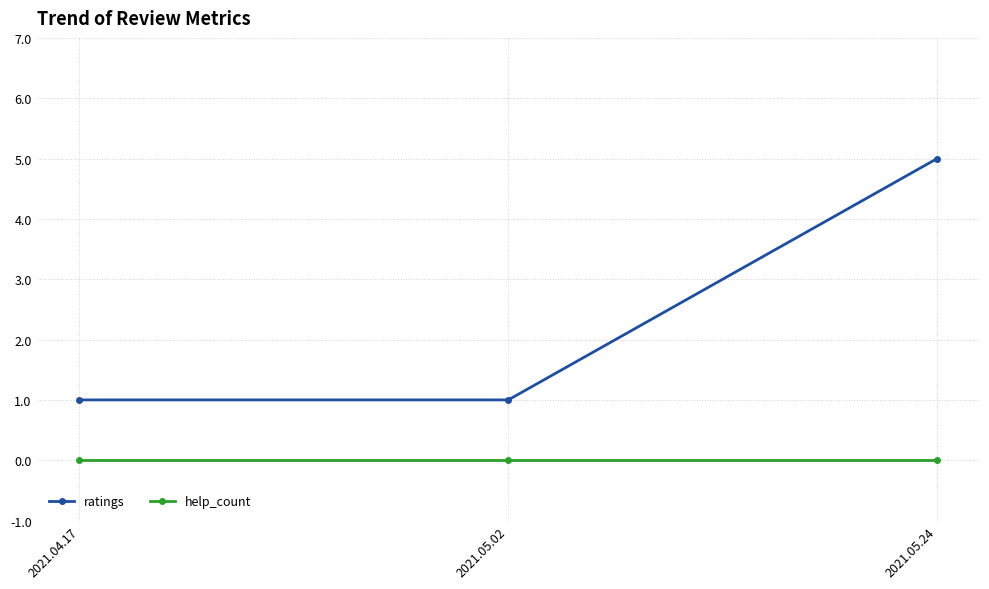

The ratings series shows 1 at 2021.04.17. True or false?

True